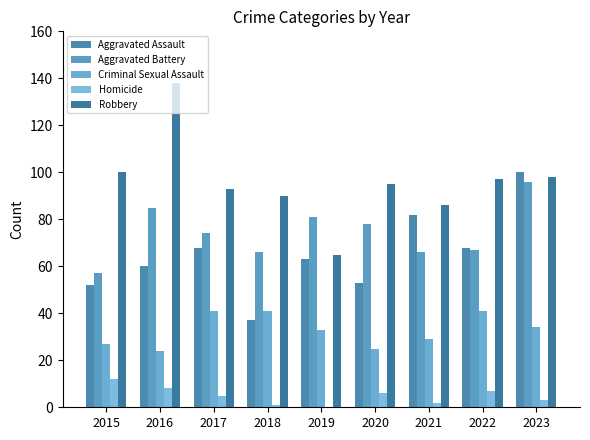

What is the sum of all Aggravated Assault values?

583